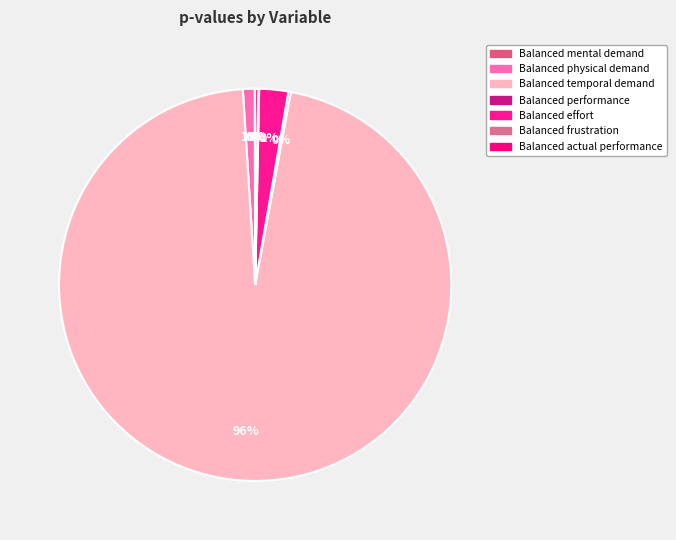

To the nearest percent, what is the average slice percentage?

14%